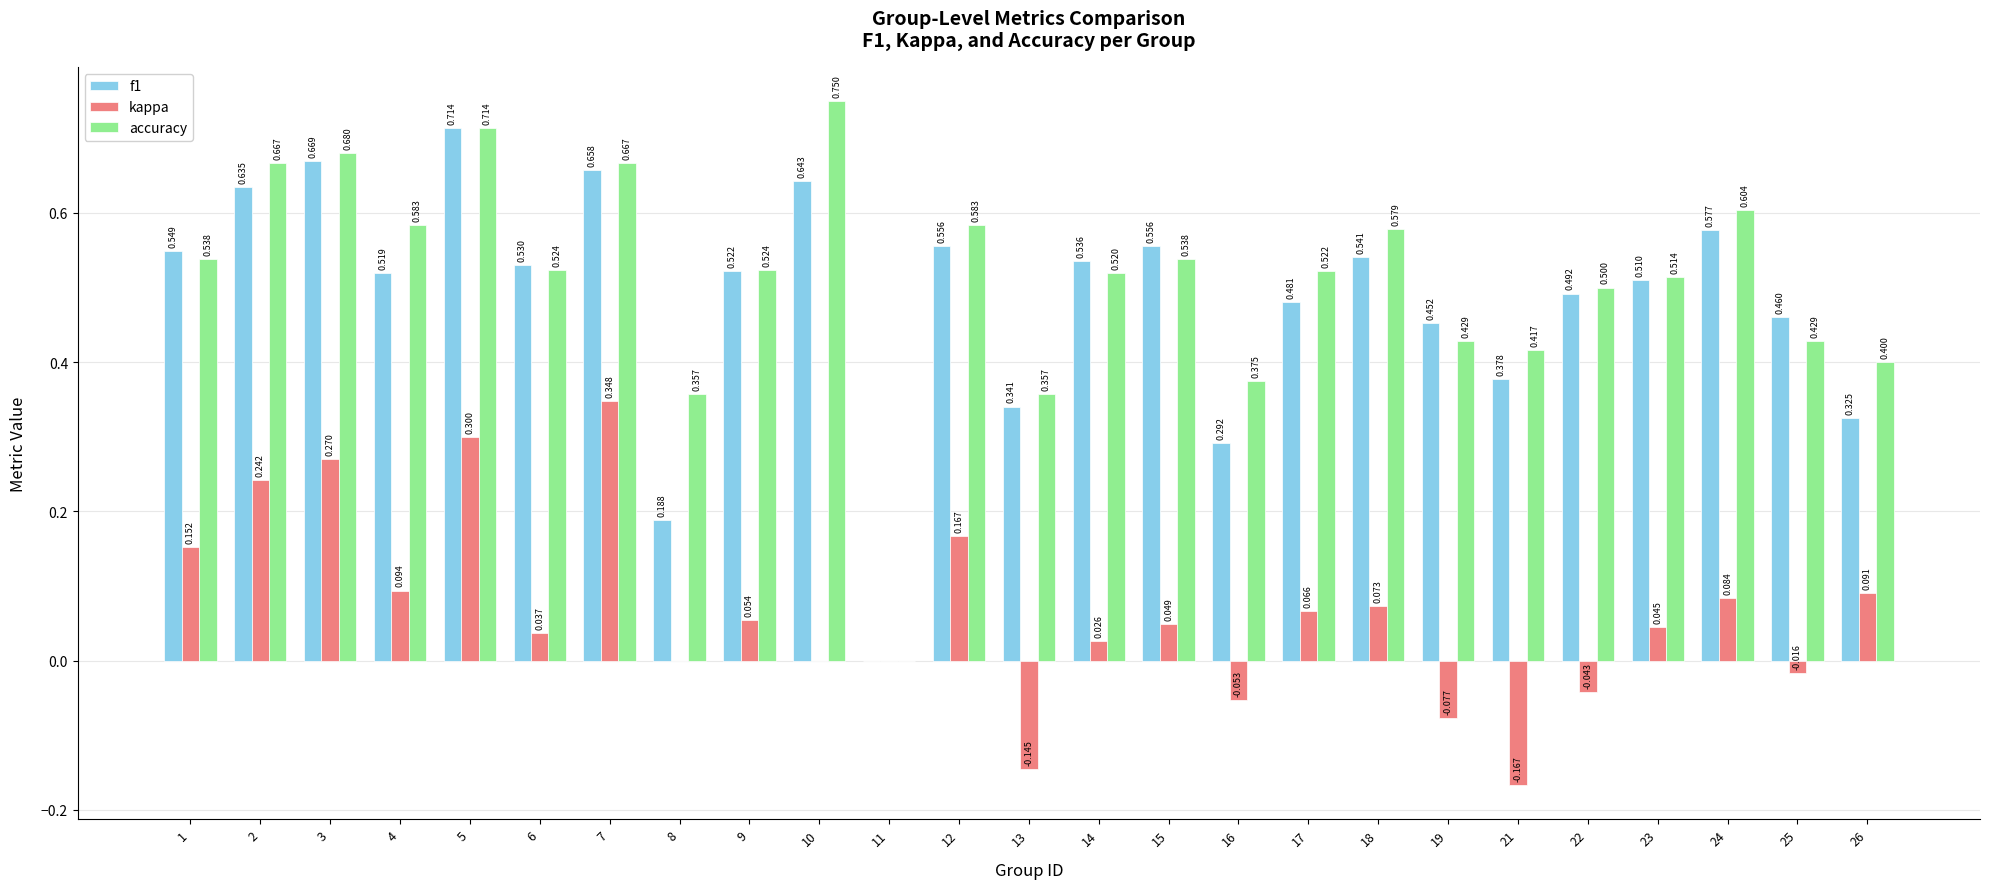

How many distinct data groups are displayed?

3